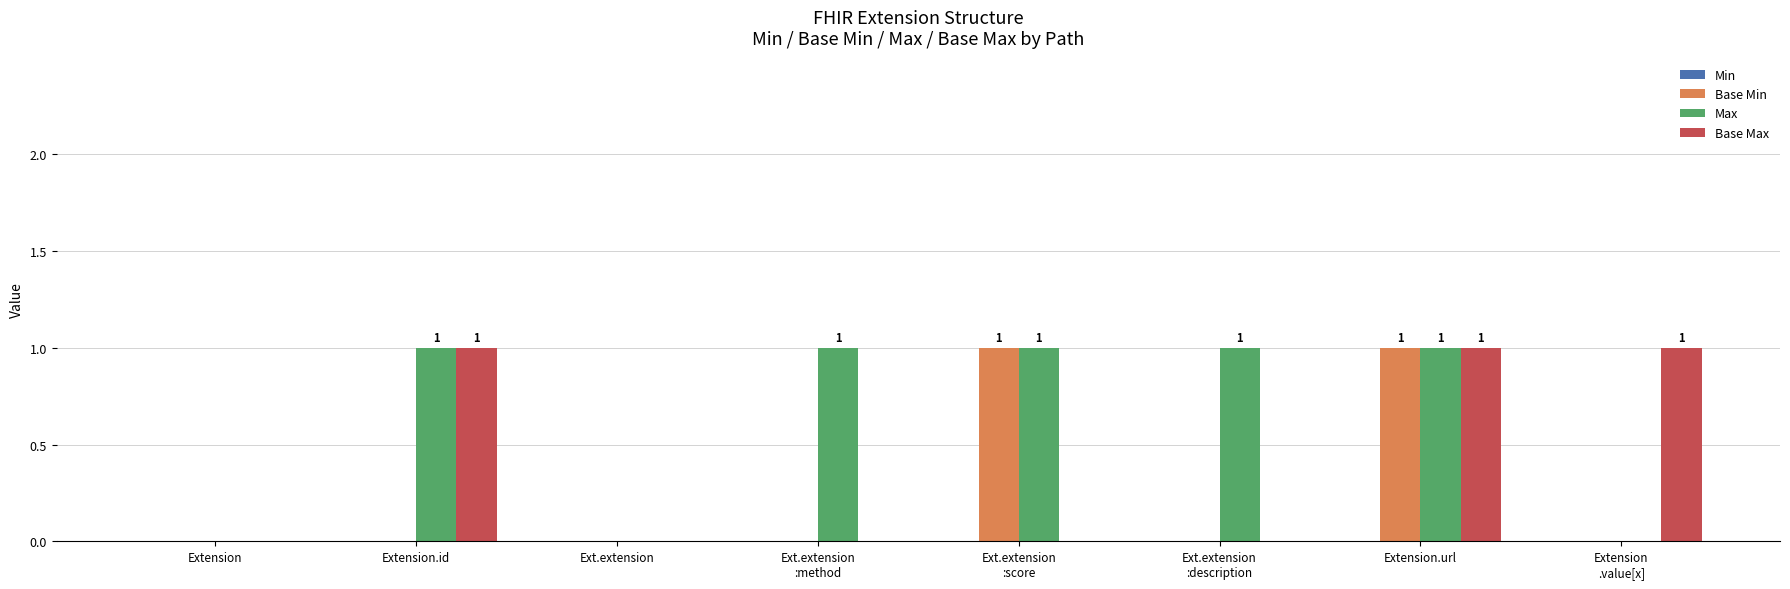

True or false: Max has a value of 0 at Extension.id.

False